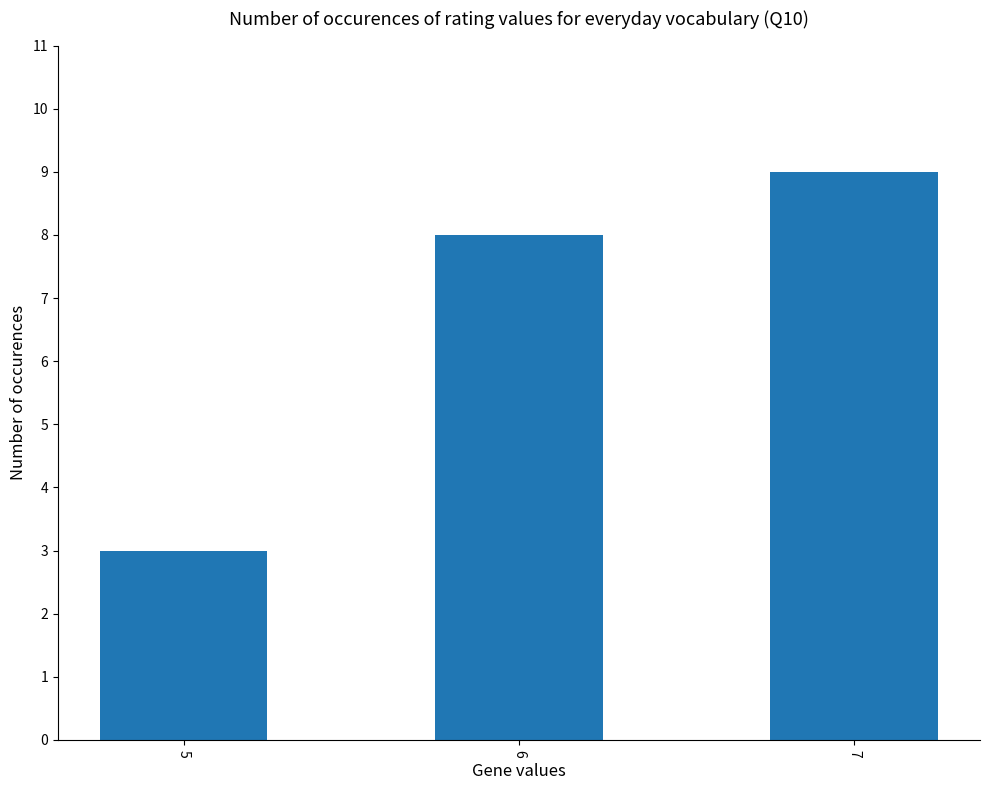

List the labels in order of value, smallest first.

5, 6, 7